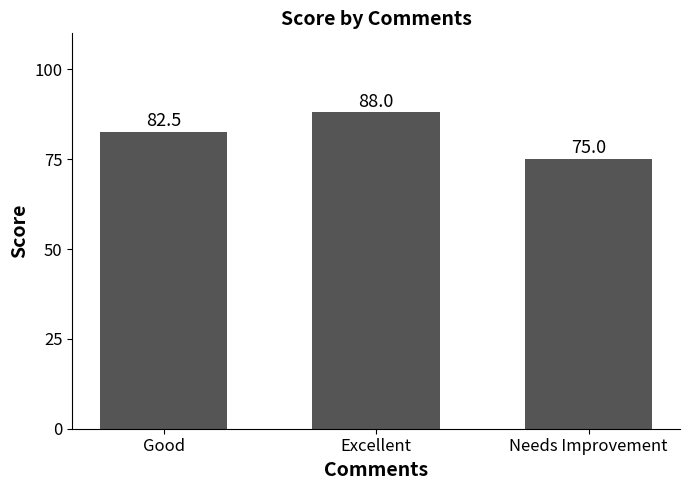

What is the average value?

81.8